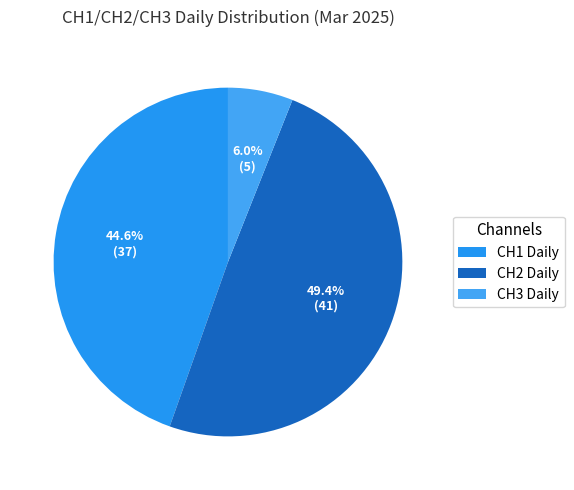

To the nearest percent, what is the difference between the largest and smallest slice percentages?

43%